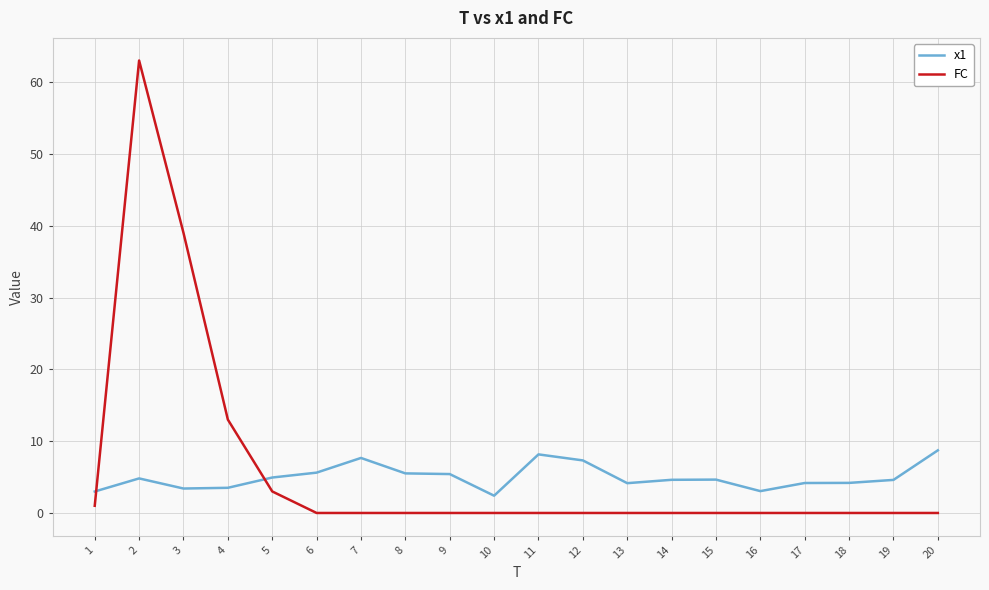

Count the number of data series in this chart.

2